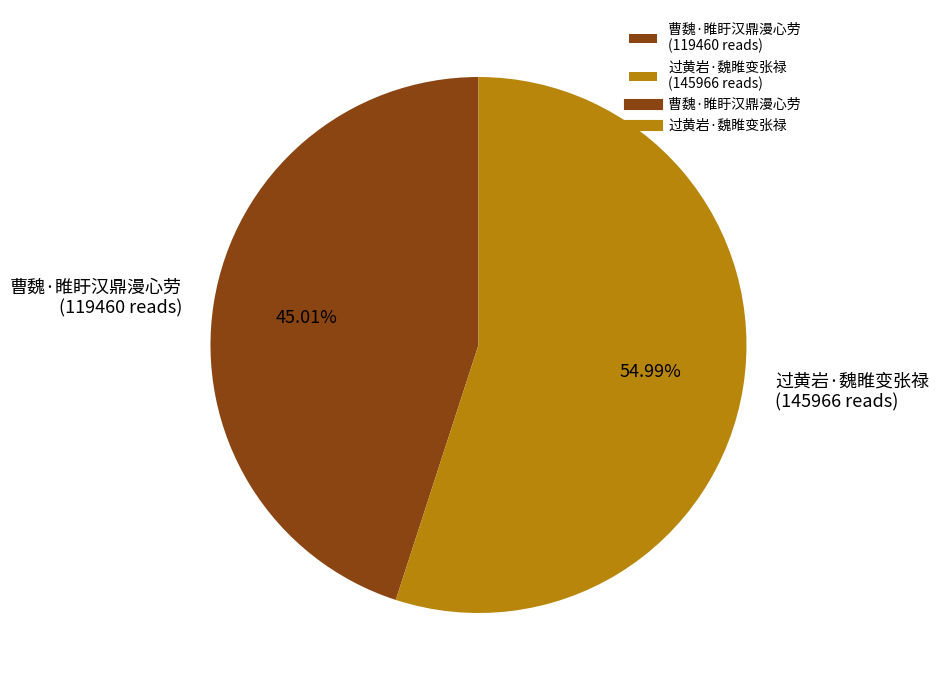

Does 过黄岩·魏睢变张禄 account for over 50% of the chart?

Yes